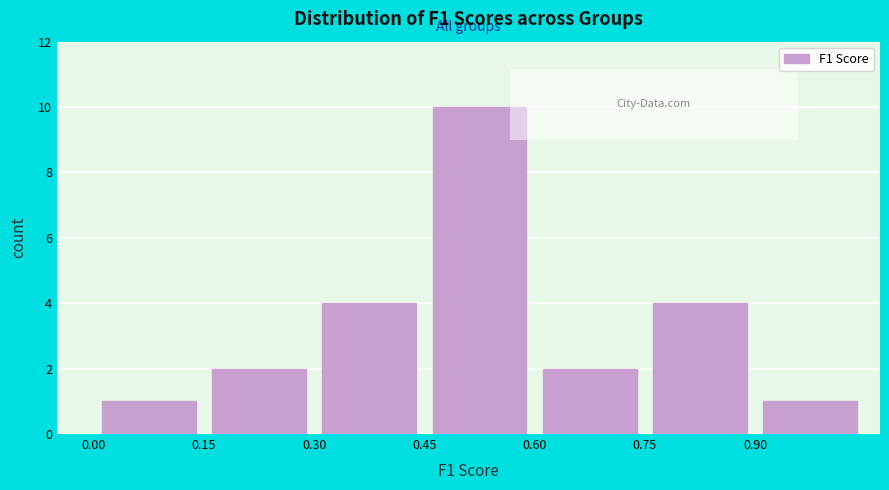

Reading left to right, list every bar in this chart as the range it spans on the x-axis followed by its height. Neither the bar edges nor the heights are printed on the chart, so give them approximately, as read against the axes.

0.00 to 0.15: 1
0.15 to 0.30: 2
0.30 to 0.45: 4
0.45 to 0.60: 10
0.60 to 0.75: 2
0.75 to 0.90: 4
0.90 to 1.05: 1